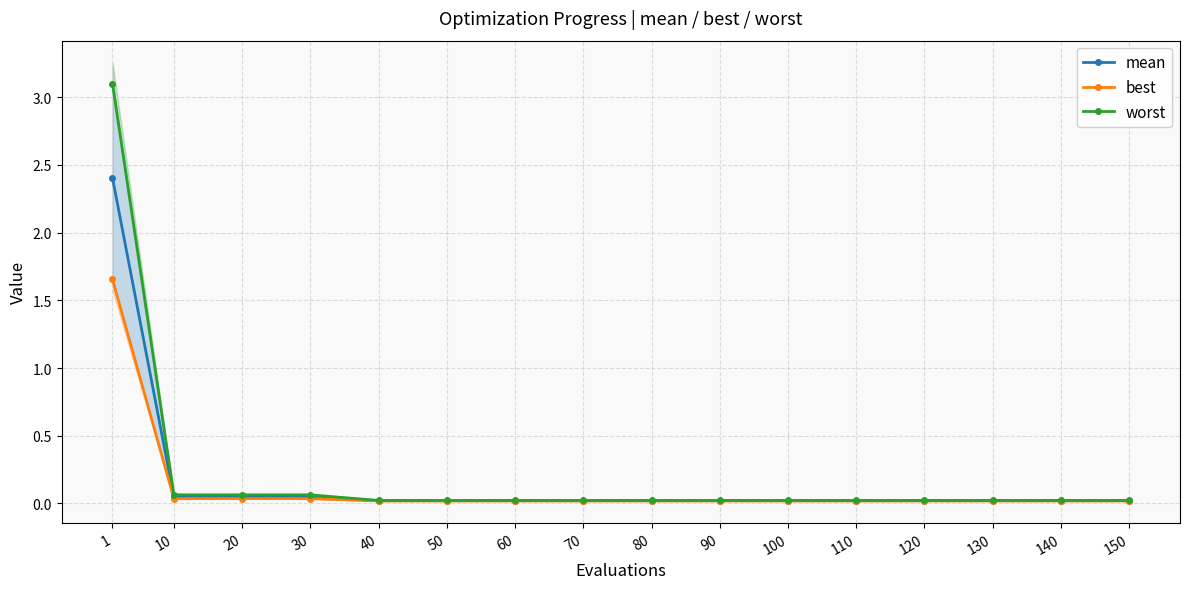

The mean series shows 0.0 at 30. True or false?

False